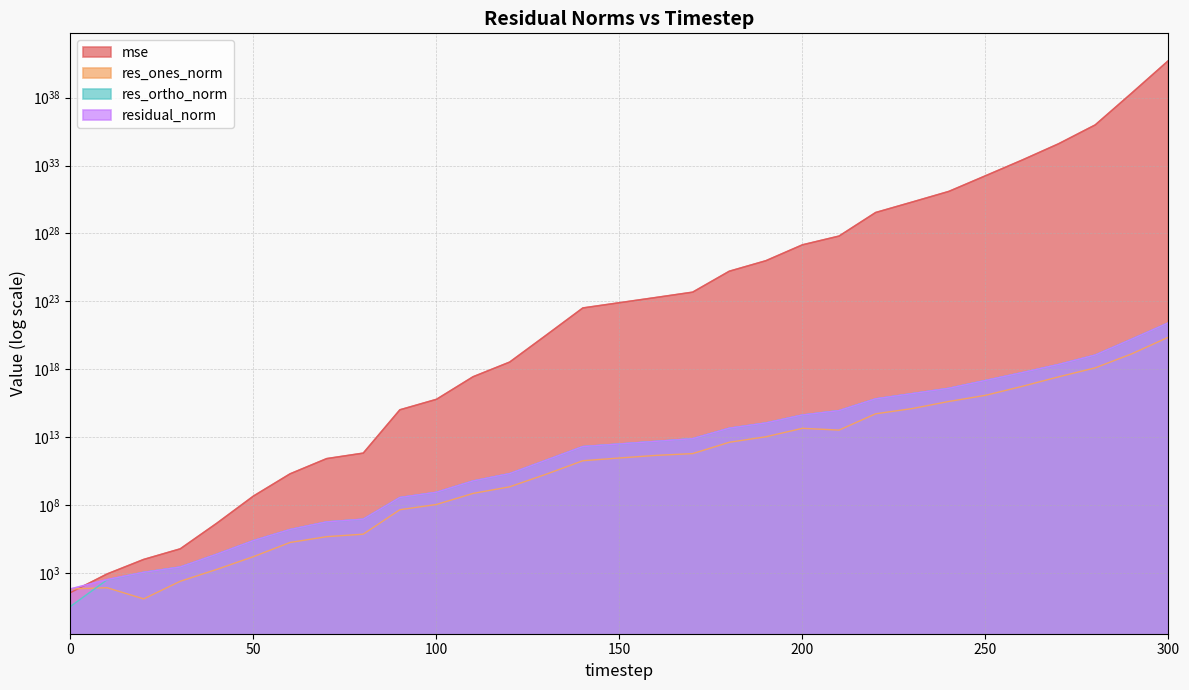

Which has a higher value, 150 or 40?

150